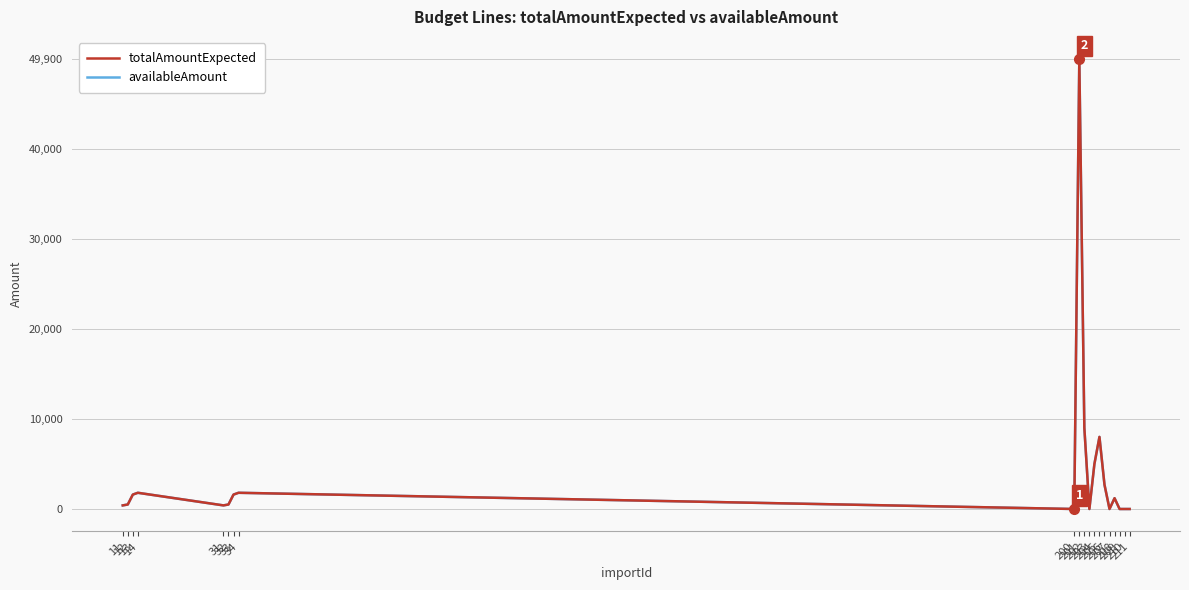

Reading left to right, what are all the values shown in this chart?

totalAmountExpected: 400	500	1600	1800	400	500	1600	1800	0	49900	9000	0	5000	8000	2700	0	1200	0	0	0
availableAmount: 400	500	1600	1800	400	500	1600	1800	0	49900	9000	0	5000	8000	2700	0	1200	0	0	0